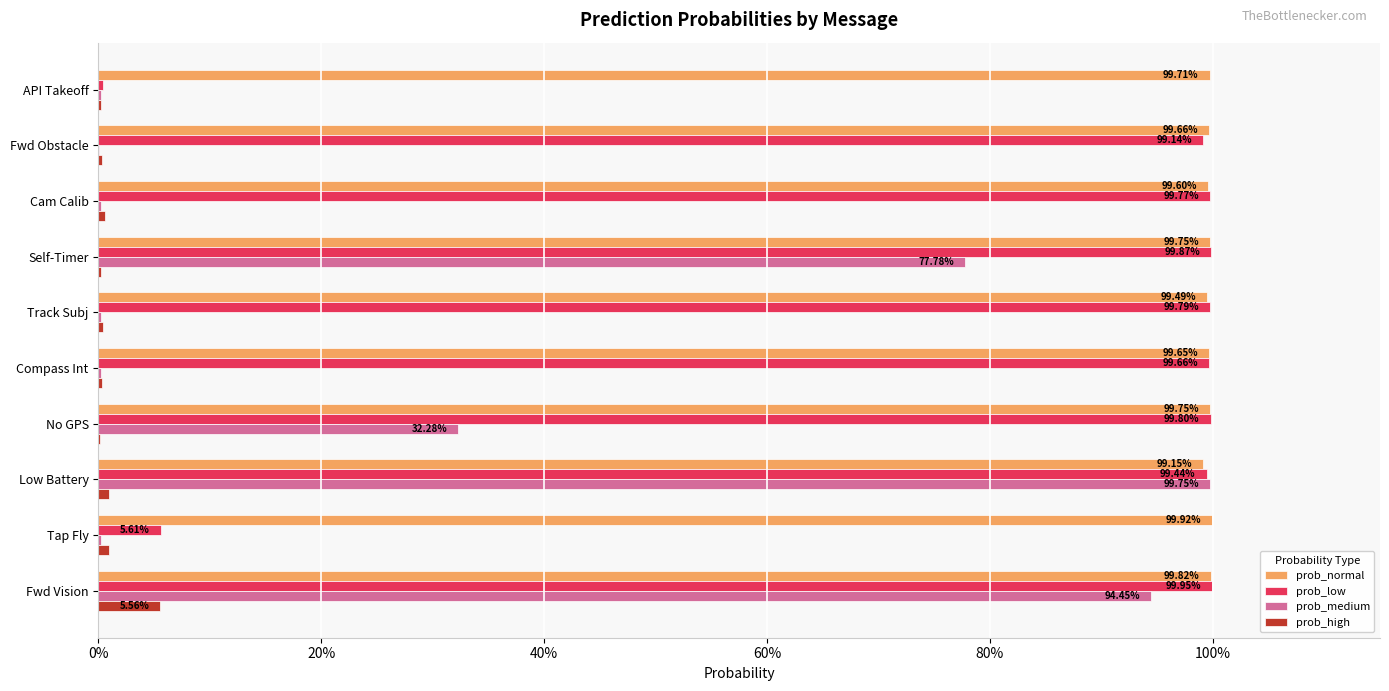

What are all the series names shown in the legend?

prob_normal, prob_low, prob_medium, prob_high